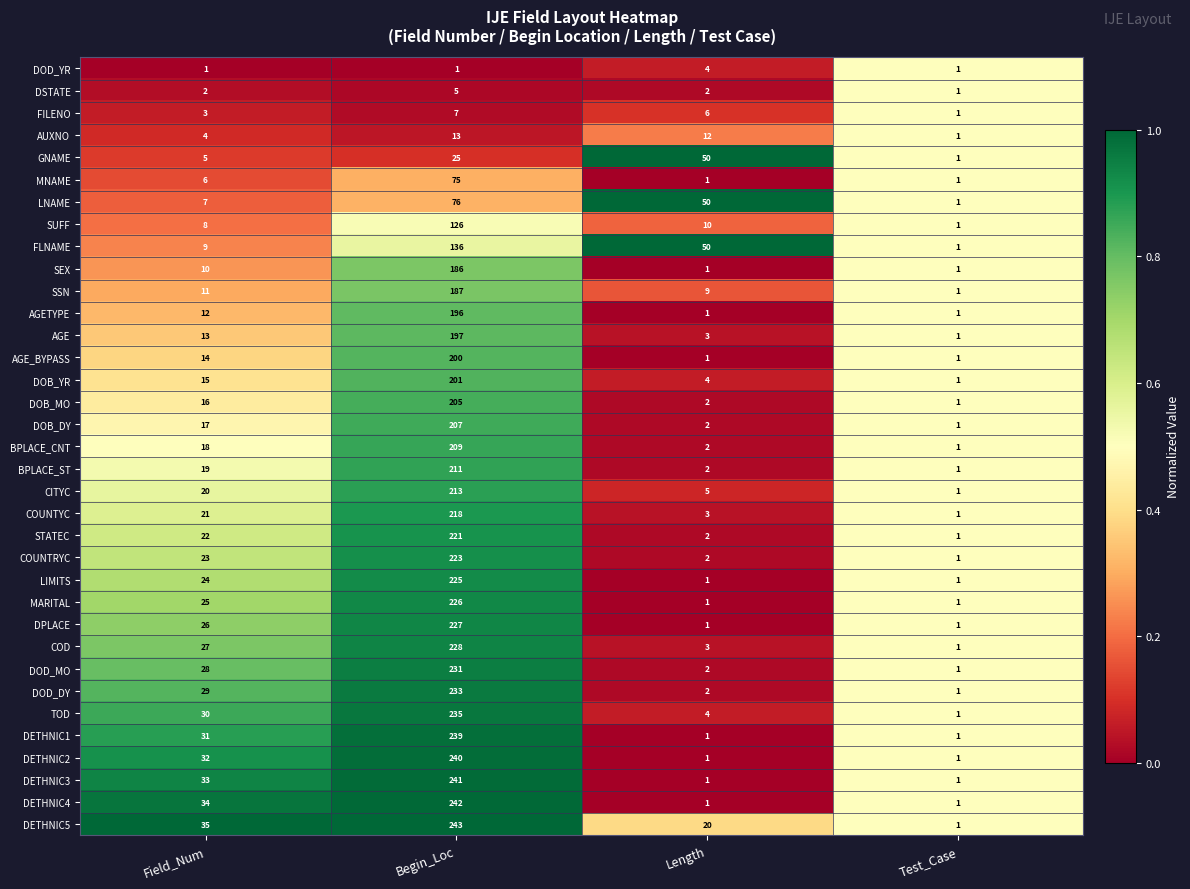

The value of DOD_DY at Test_Case is 1. True or false?

True